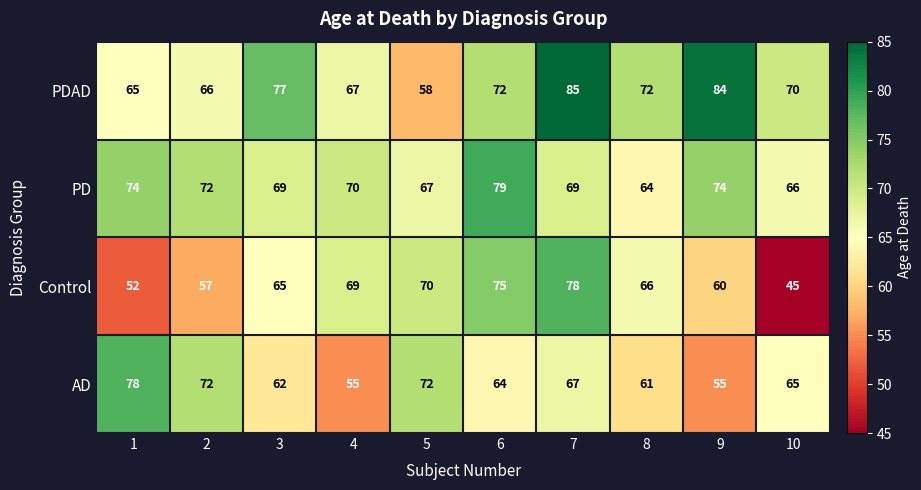

How many distinct data groups are displayed?

4